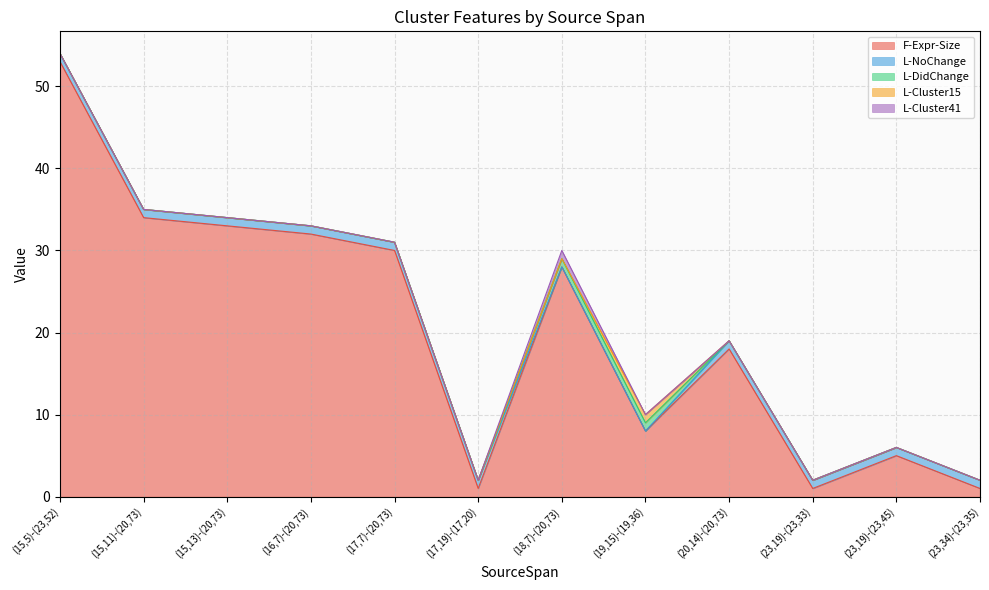

At (23,19)-(23,45), list the series in order from smallest to largest.

L-DidChange, L-Cluster15, L-Cluster41, L-NoChange, F-Expr-Size